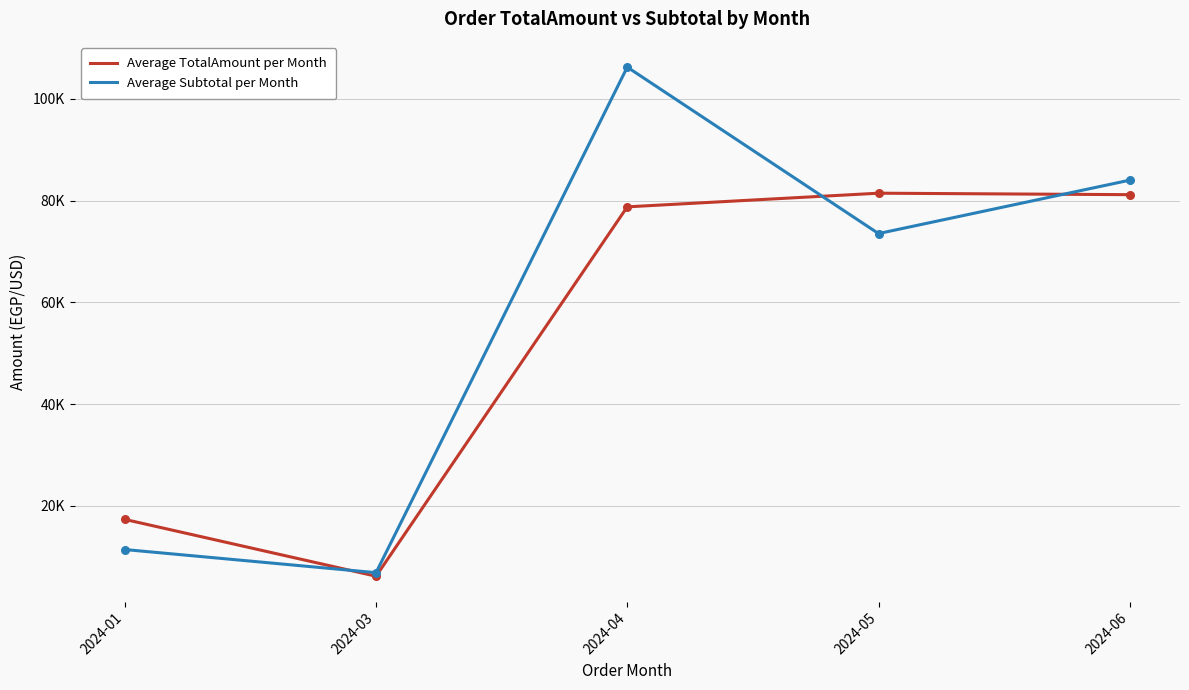

Which series has the largest total across all categories?

Average Subtotal per Month